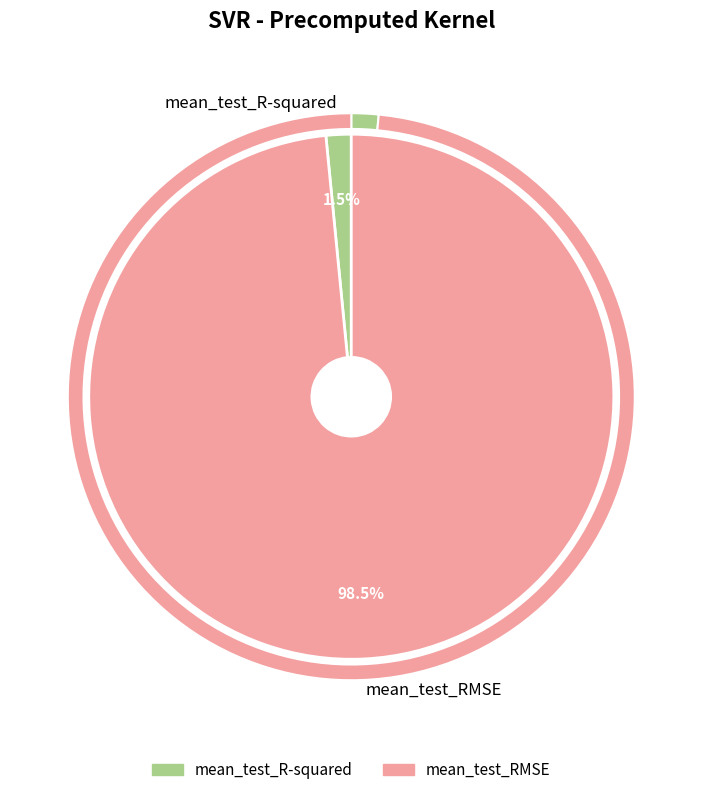

What percentage is NOT represented by mean_test_R-squared?

98.5%